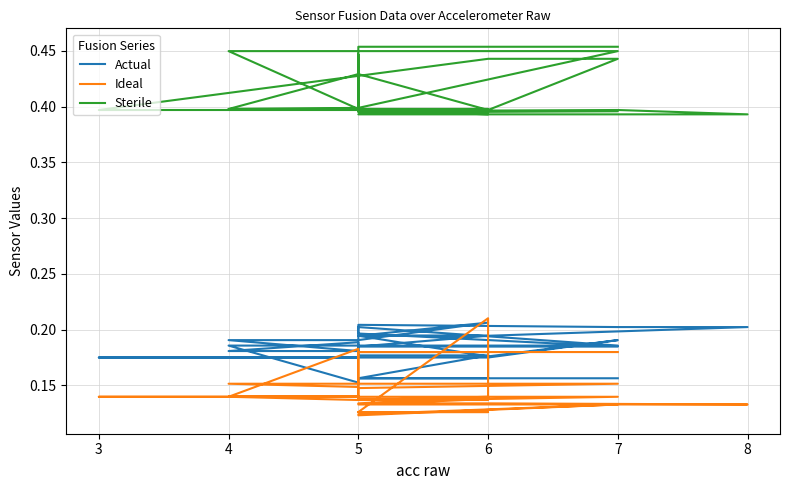

True or false: Ideal has more than 1 interior local peaks.

False